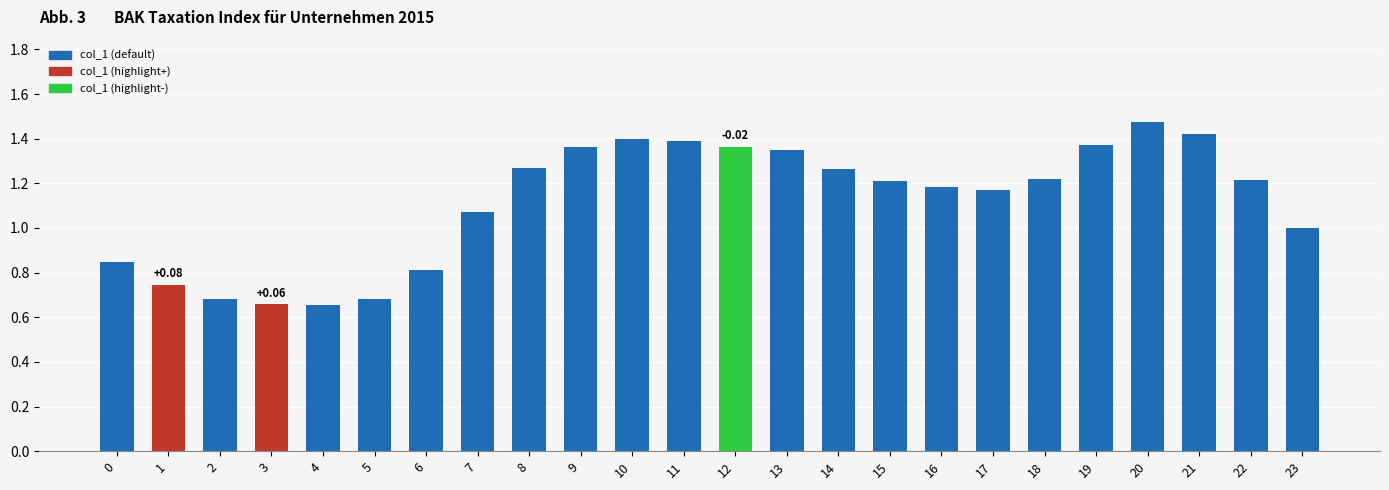

What is the sum of the values at 17 and 8?

2.4